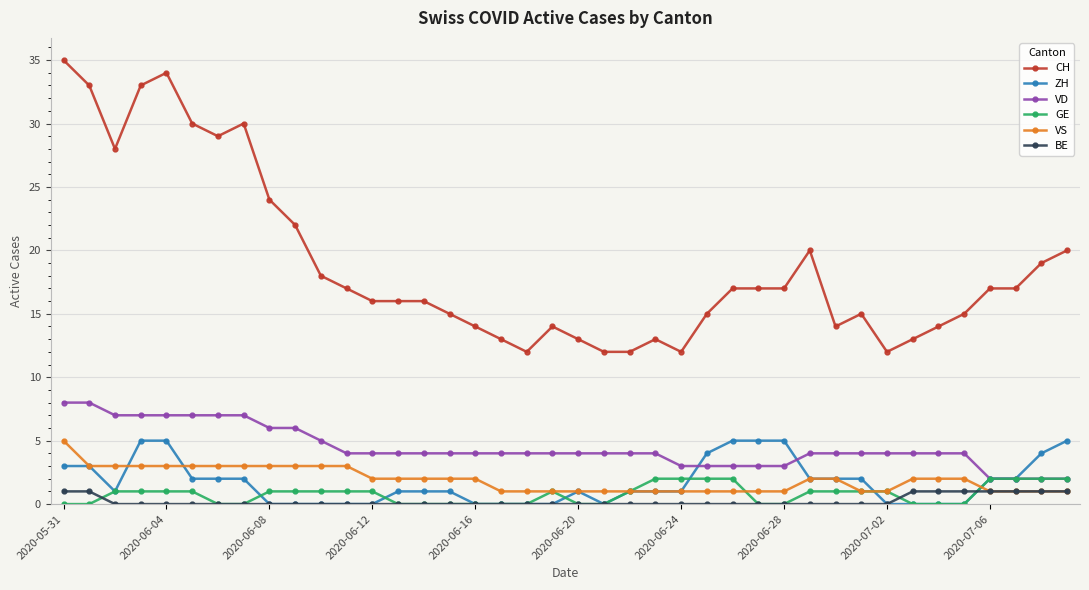

What is the highest value of the ZH series?

5